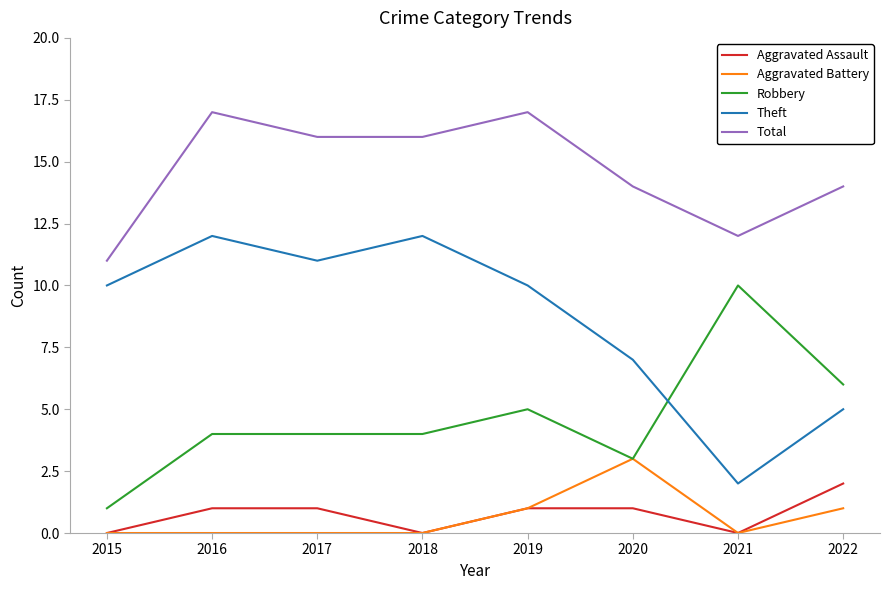

Between 2016 and 2020, which series saw the biggest shift?

Theft